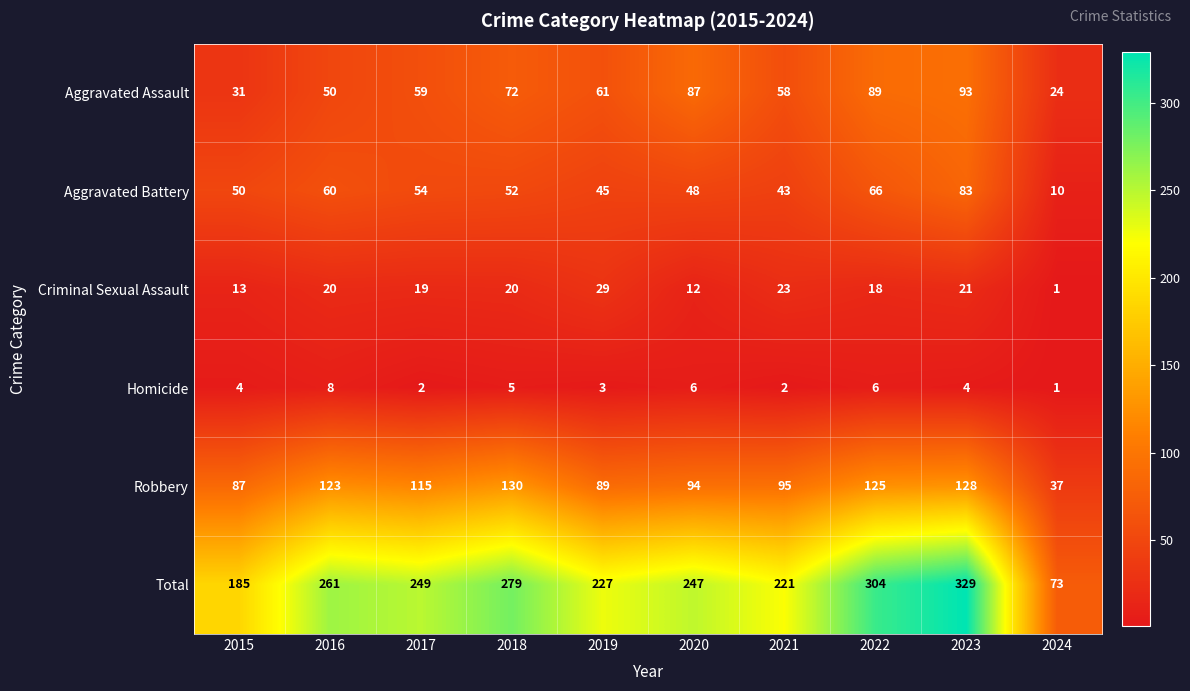

What is the greatest value displayed?

329